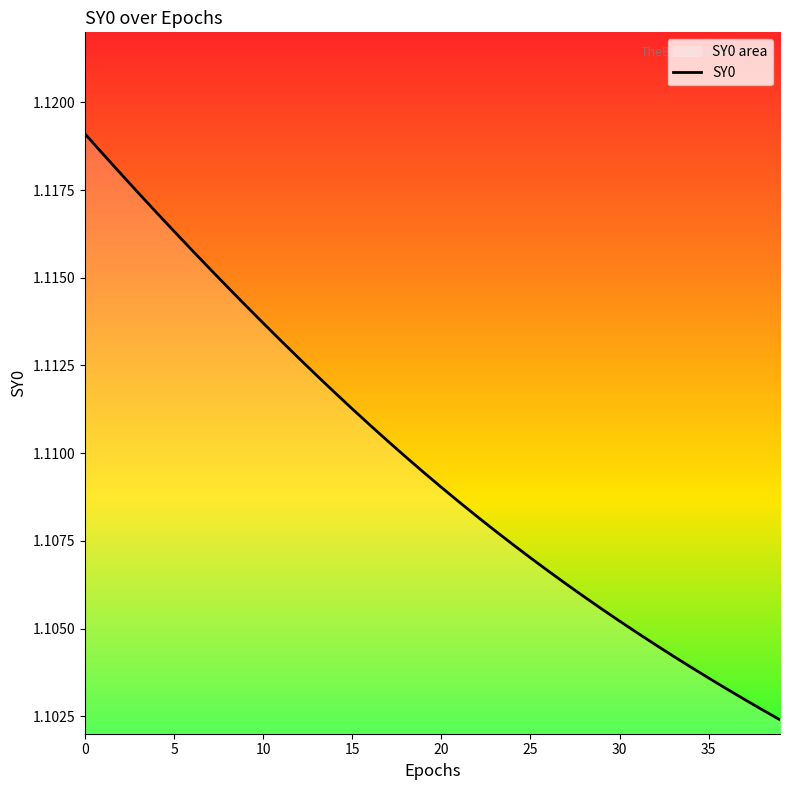

What is the ratio of the value at 25 to the value at 20?

1.0